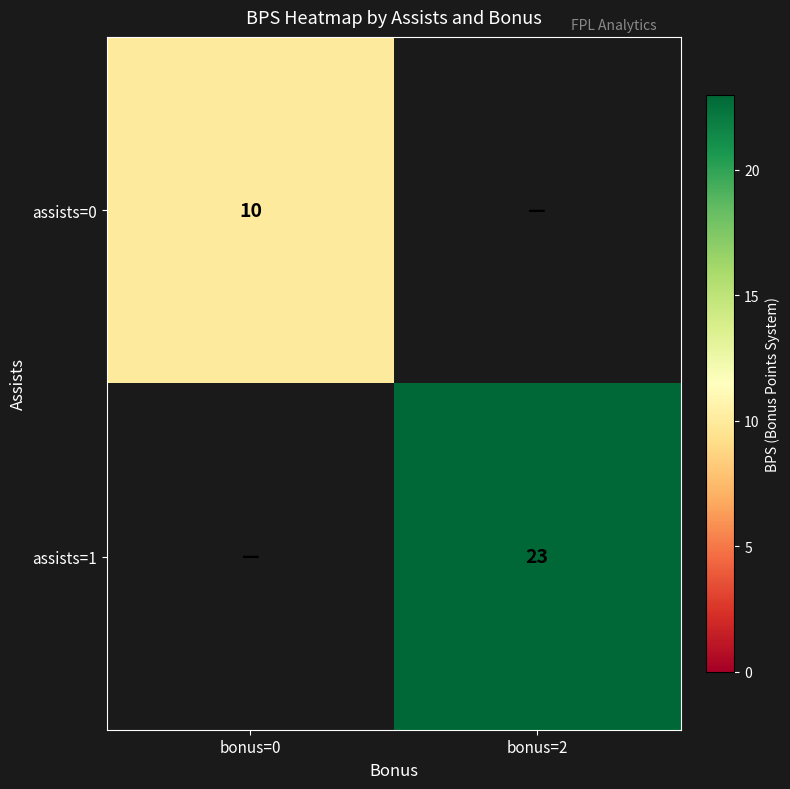

At how many categories does at least one series exceed 14?

1